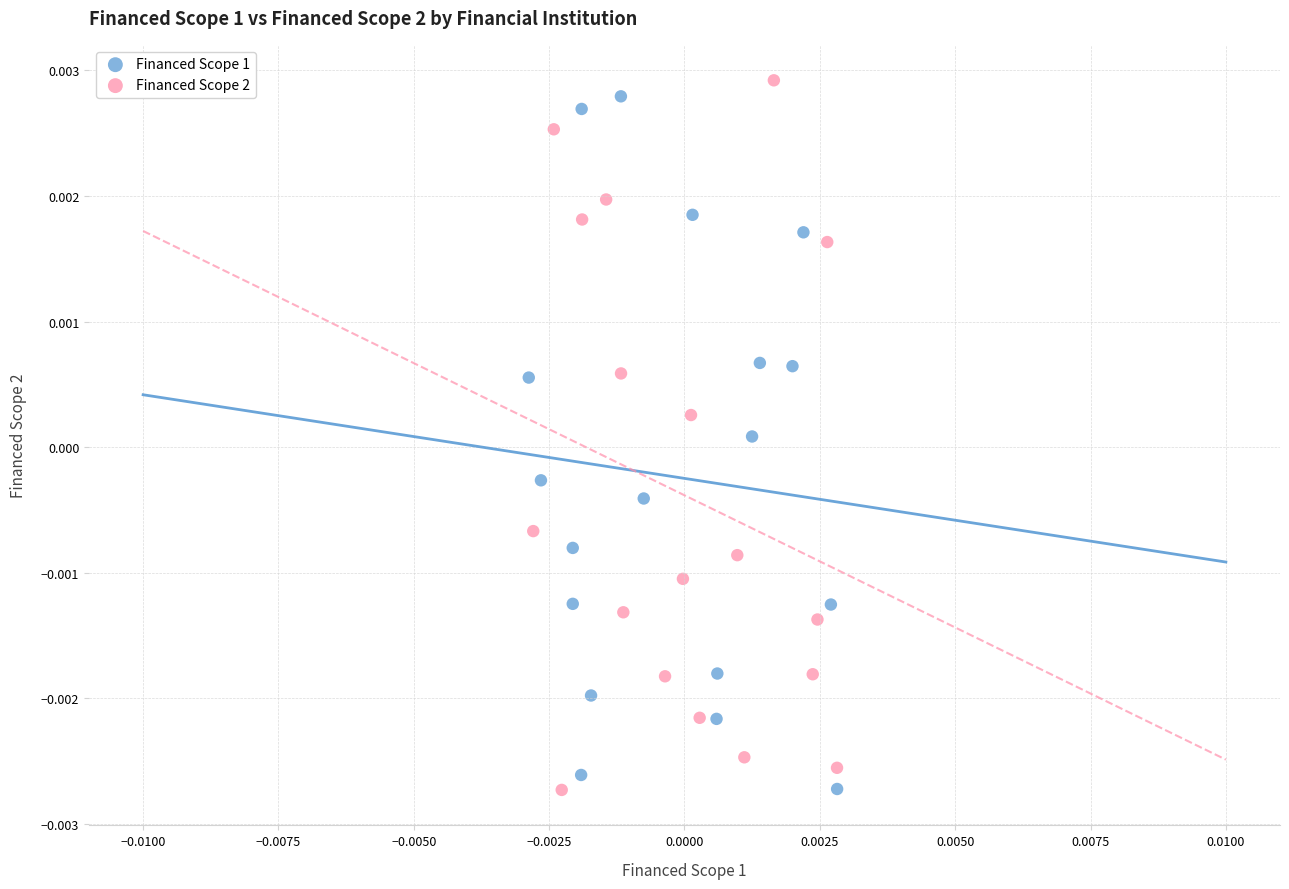

Which series reaches the maximum Y coordinate?

Financed Scope 2